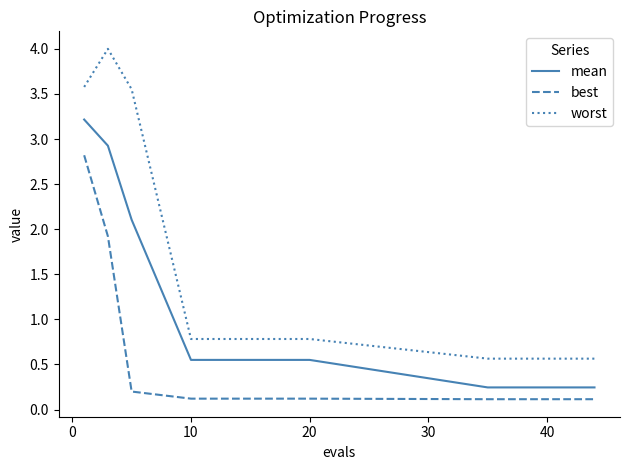

What is the difference between the second highest and second lowest values in the mean series?

2.7